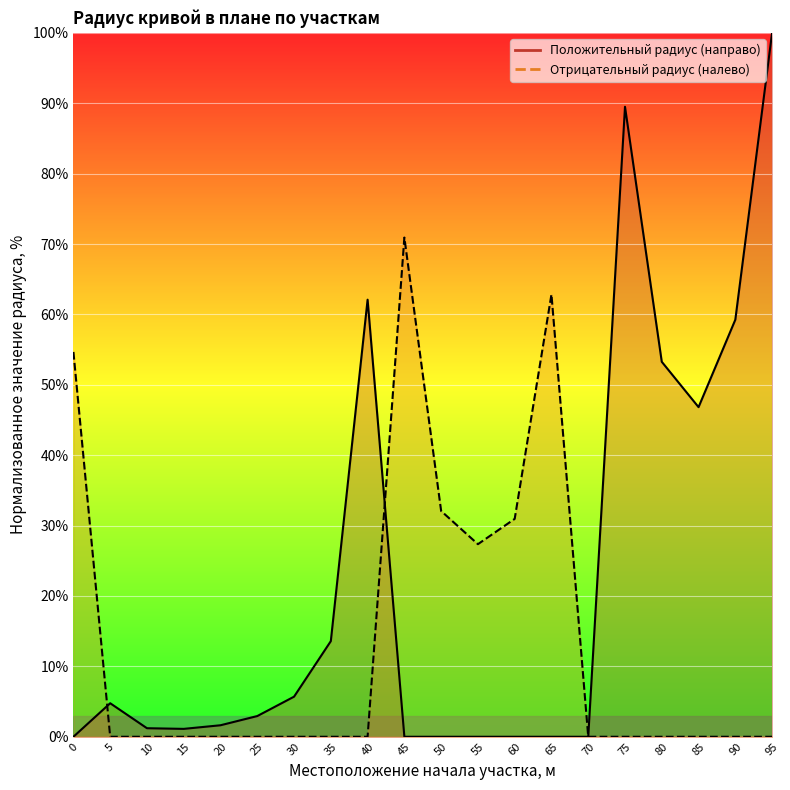

What is the value of the Отрицательный радиус (налево) point at the 1st from the left?

54.7